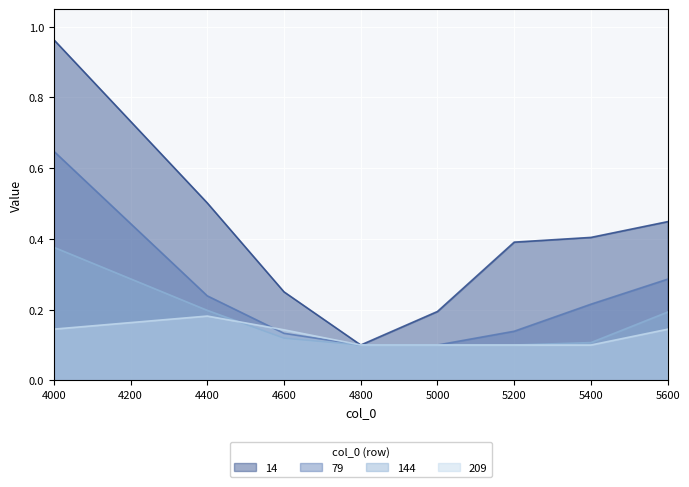

At which label is 144 closest to 0?

4800